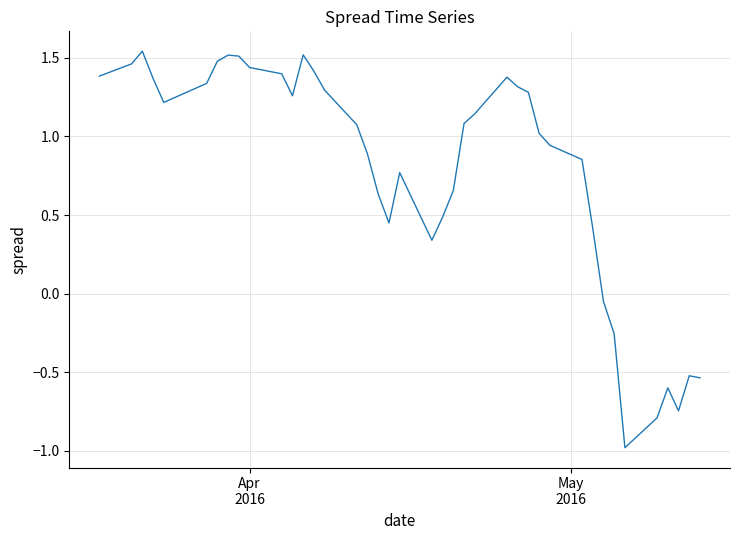

How many values are above zero?

32